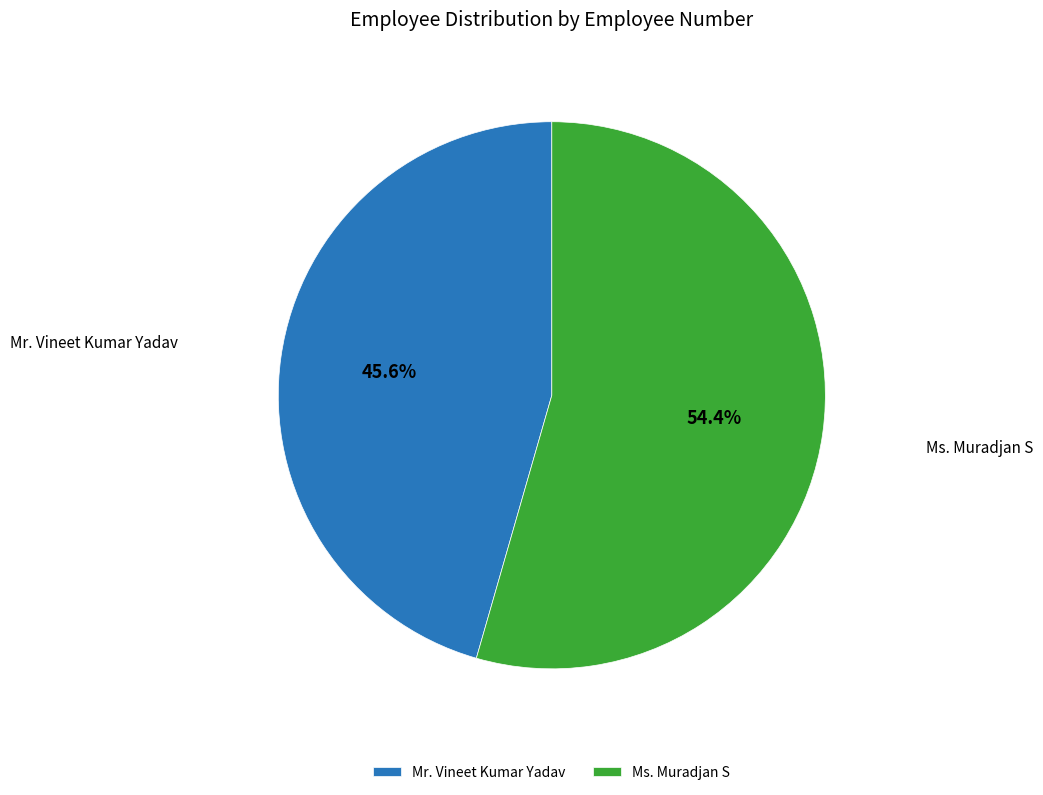

How much of the chart is everything except Ms. Muradjan S?

45.6%